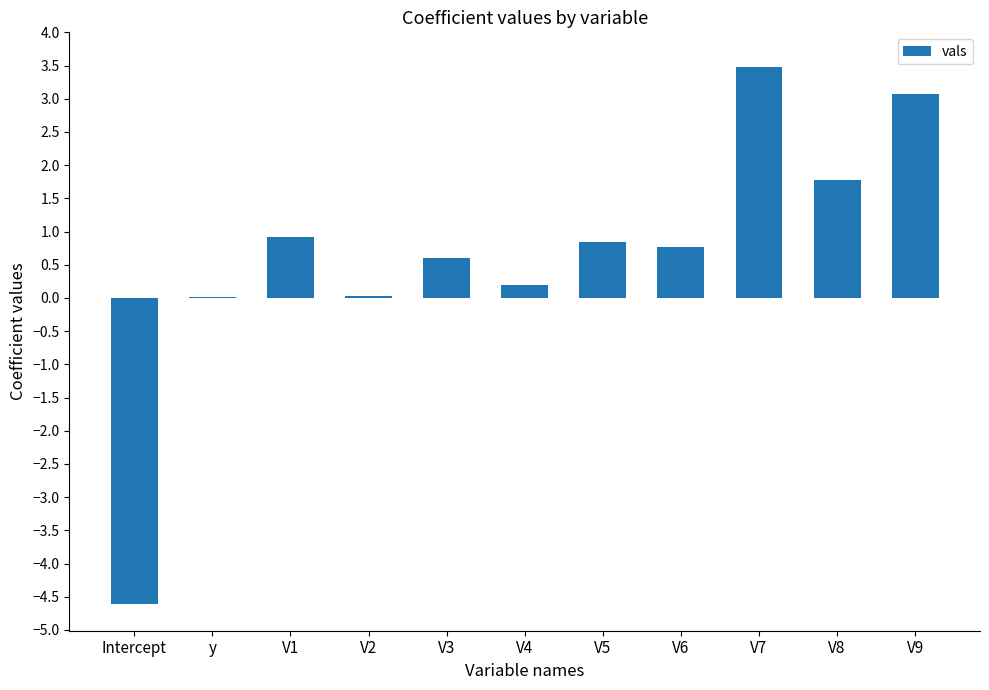

Read the value at V7.

3.5